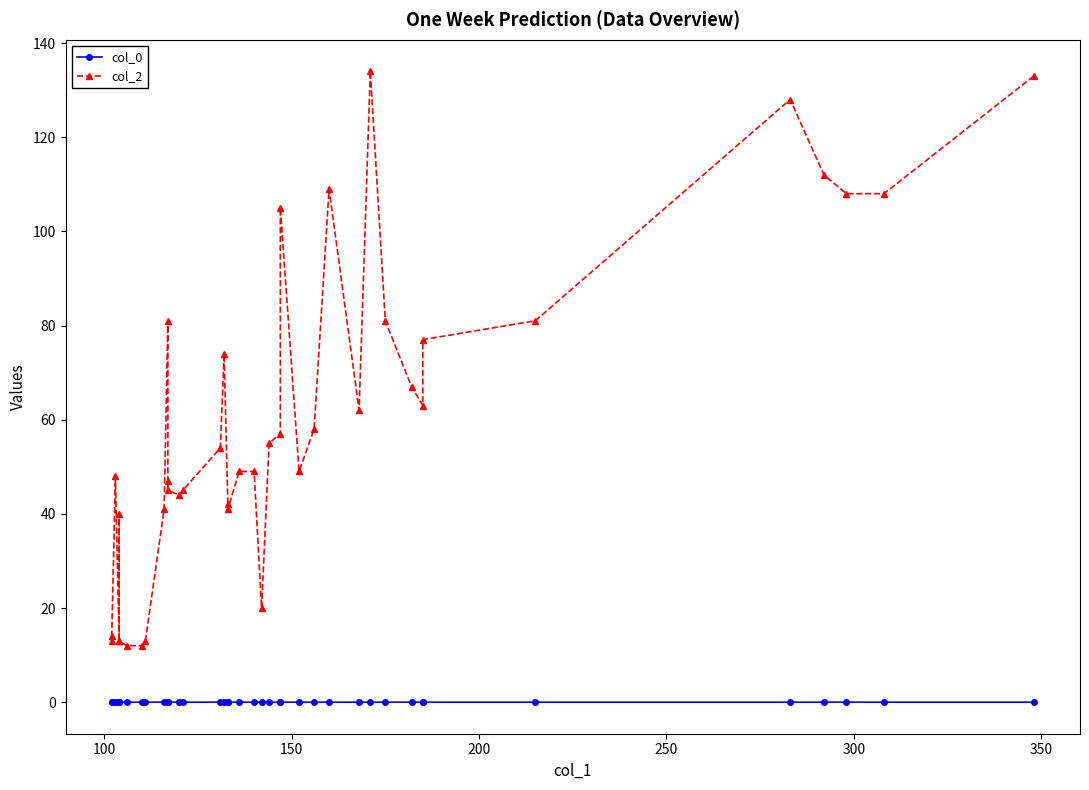

True or false: col_2 has more than 2 points higher than both neighbors.

True